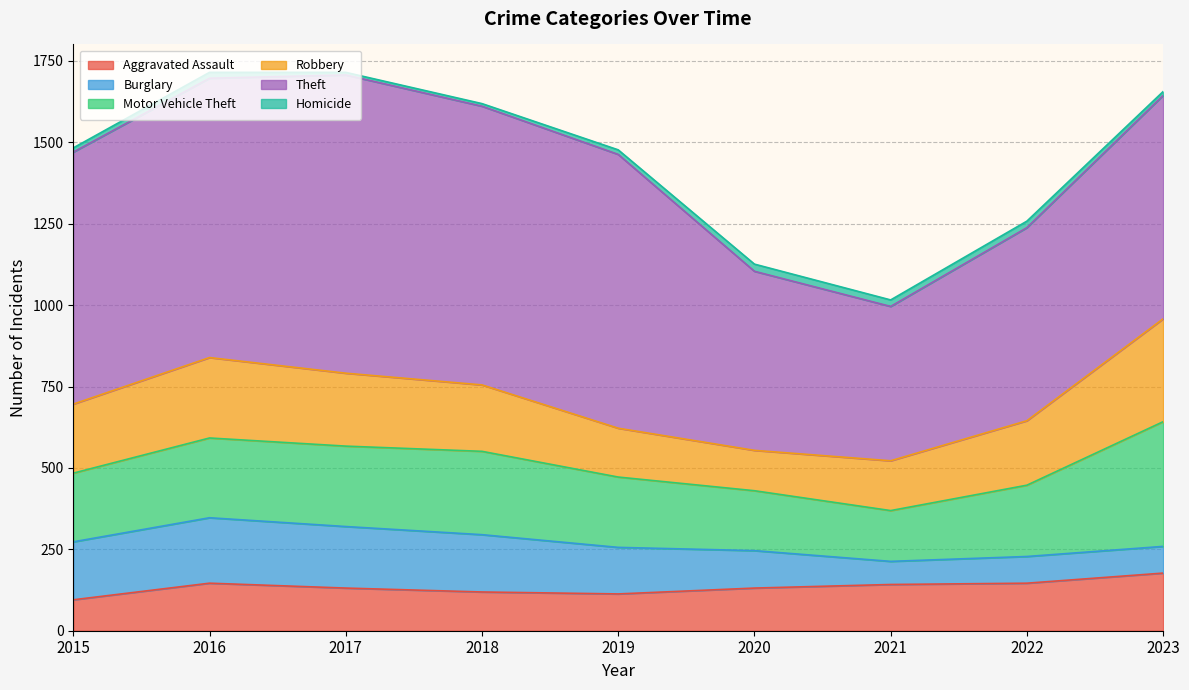

What are all the series names shown in the legend?

Aggravated Assault, Burglary, Motor Vehicle Theft, Robbery, Theft, Homicide